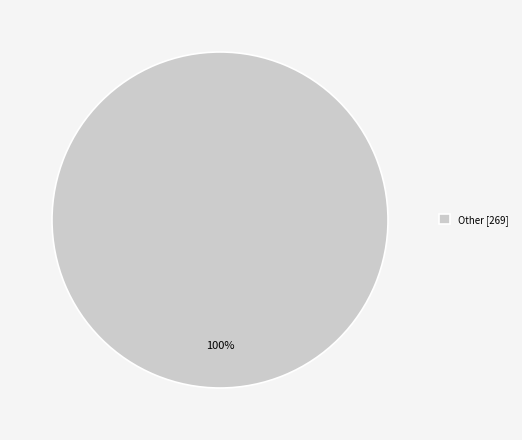

The Other [269] slice represents 87% of the pie. True or false?

False